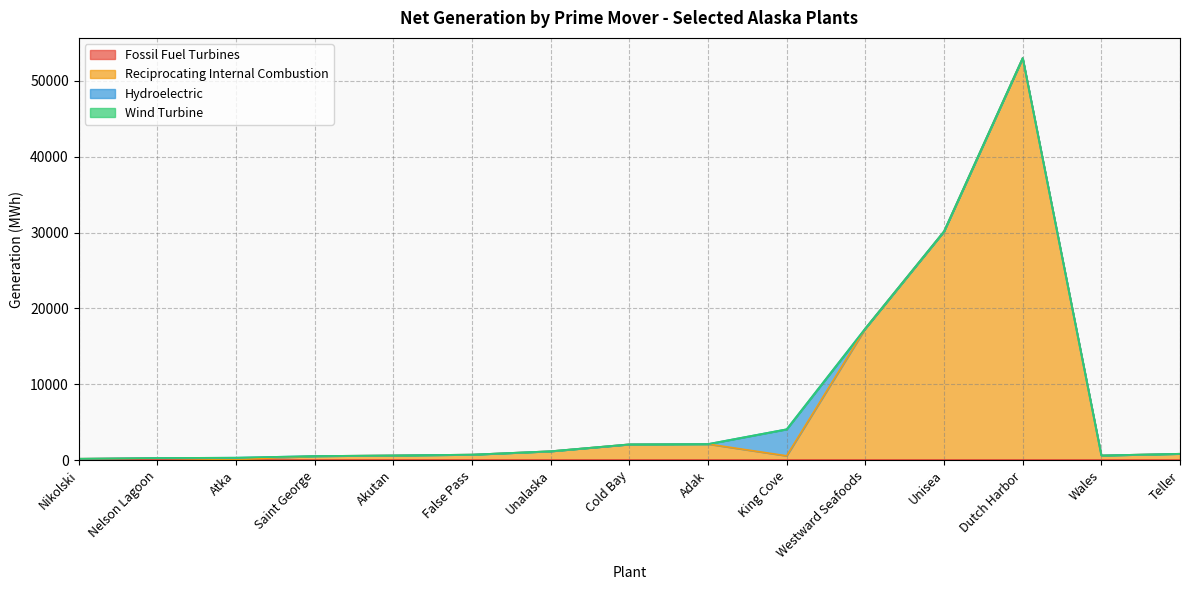

At how many categories does at least one series exceed 22482?

2